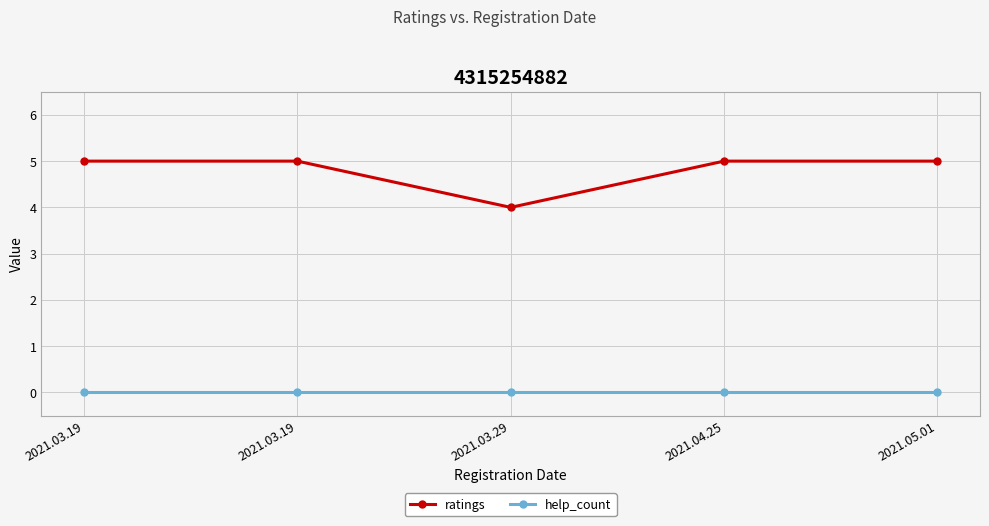

List the series in order of their peak value, highest first.

ratings, help_count